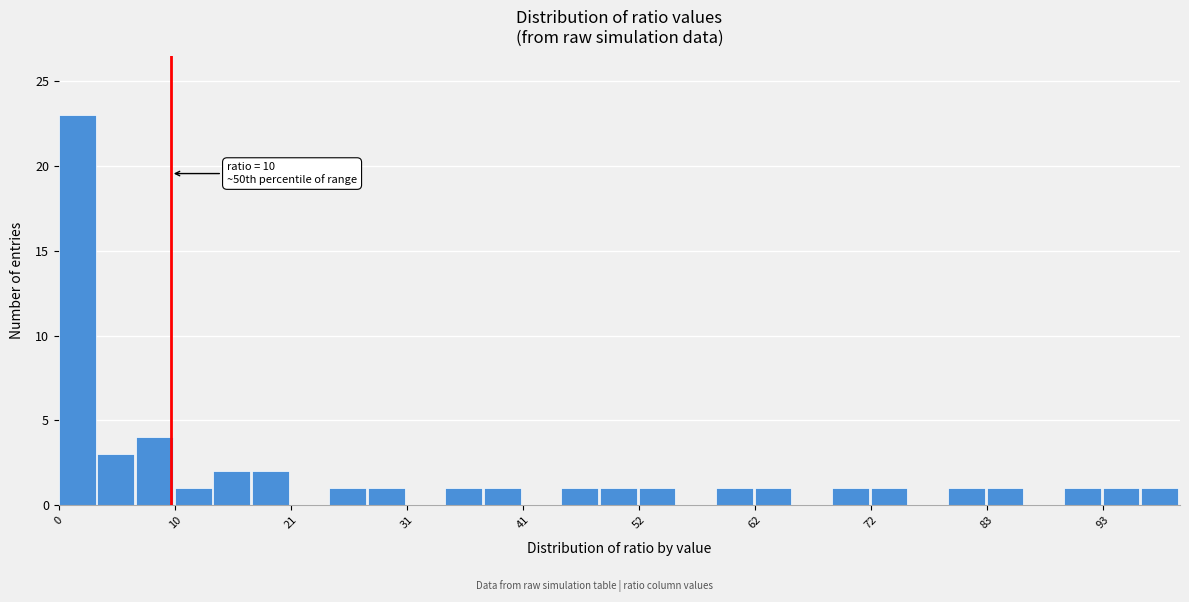

Read against the x-axis, roughly where is the centre of the tallest bar?

2